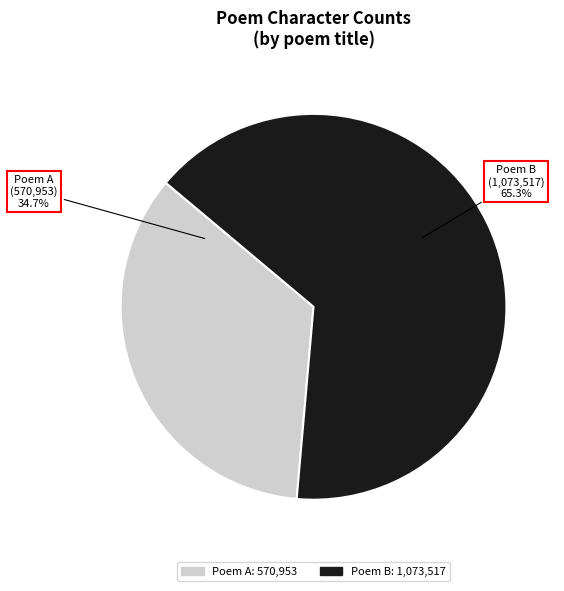

Count the number of slices in the pie.

2